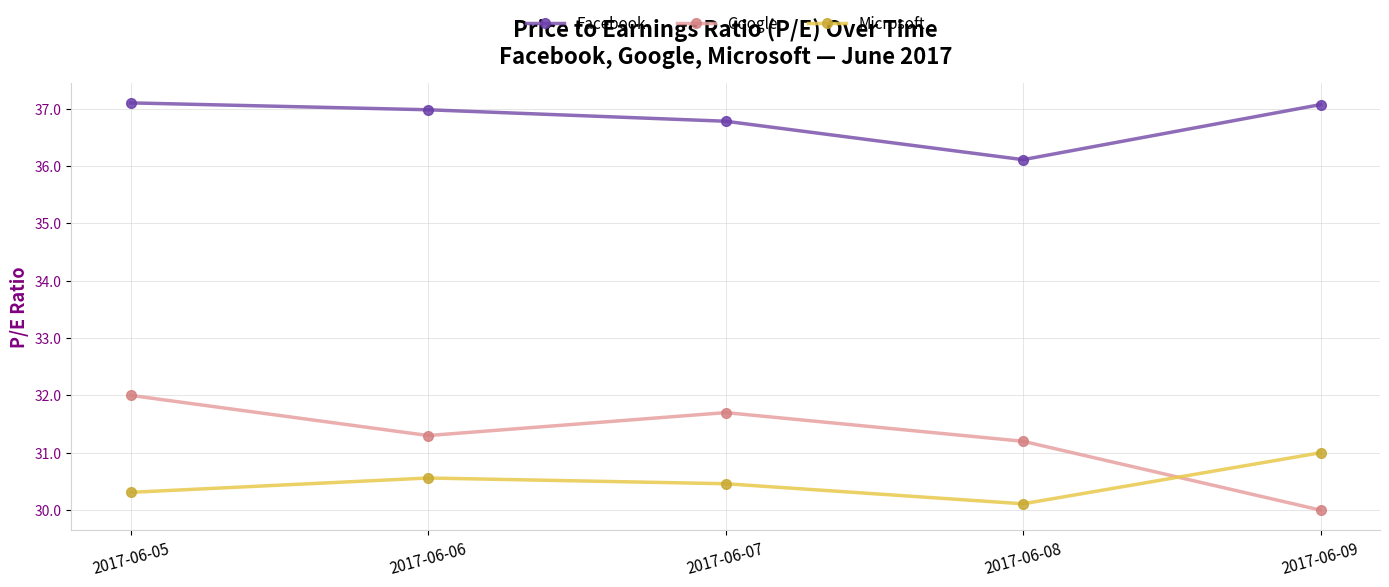

Reading left to right, extract all data points from this chart.

Facebook: 37.1	37.0	36.8	36.1	37.1
Google: 32.0	31.3	31.7	31.2	30.0
Microsoft: 30.3	30.6	30.5	30.1	31.0